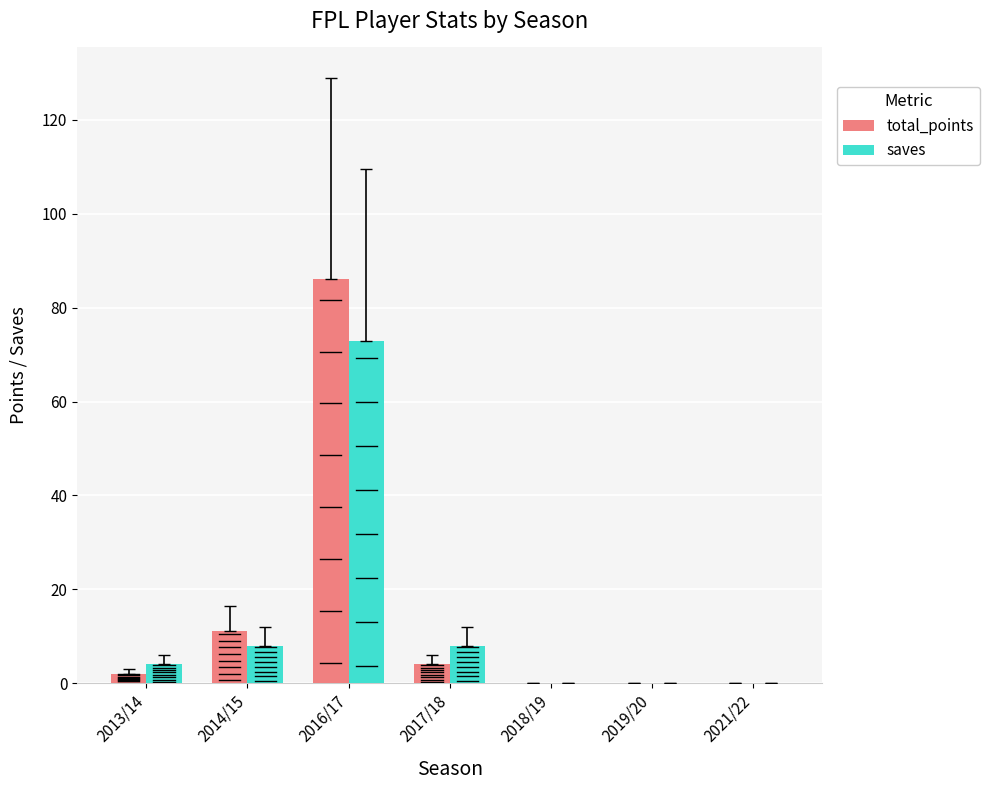

Is it true that saves equals 0 at 2019/20?

True